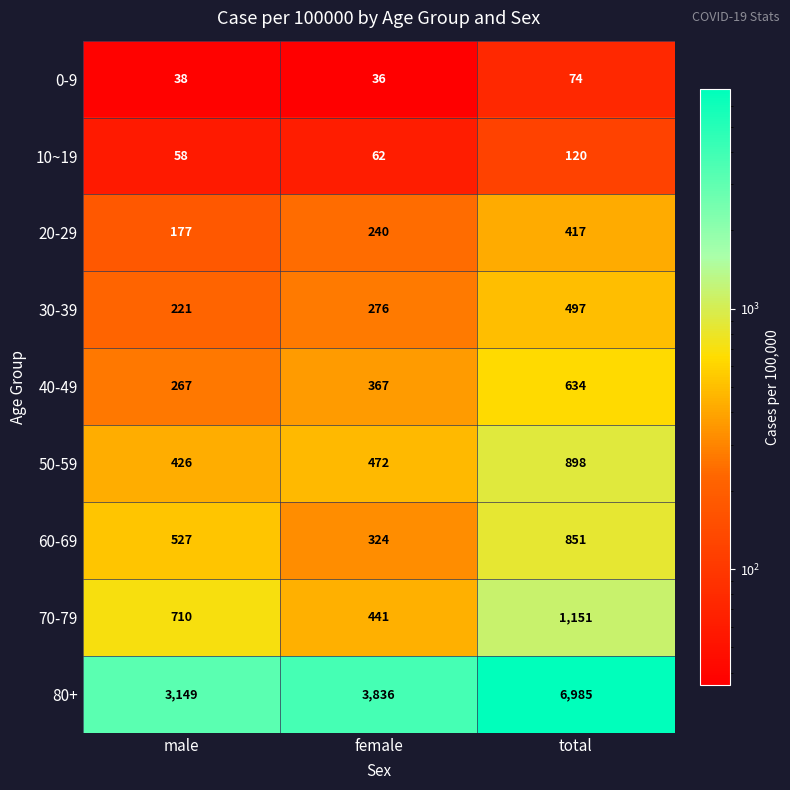

True or false: 40-49 has a value of 178 at total.

False